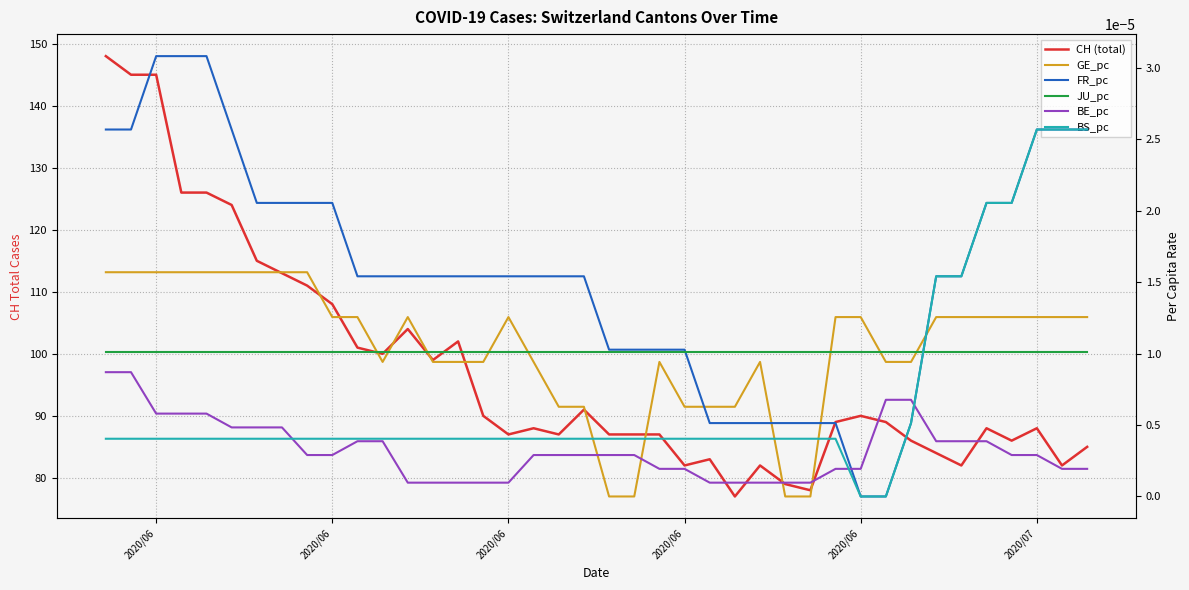

Reading left to right, transcribe all the data shown in this chart.

CH (total): 148.0	145.0	145.0	126.0	126.0	124.0	115.0	113.0	111.0	108.0	101.0	100.0	104.0	99.0	102.0	90.0	87.0	88.0	87.0	91.0	87.0	87.0	87.0	82.0	83.0	77.0	82.0	79.0	78.0	89.0	90.0	89.0	86.0	84.0	82.0	88.0	86.0	88.0	82.0	85.0
GE_pc: 0.0	0.0	0.0	0.0	0.0	0.0	0.0	0.0	0.0	0.0	0.0	0.0	0.0	0.0	0.0	0.0	0.0	0.0	0.0	0.0	0.0	0.0	0.0	0.0	0.0	0.0	0.0	0.0	0.0	0.0	0.0	0.0	0.0	0.0	0.0	0.0	0.0	0.0	0.0	0.0
FR_pc: 0.0	0.0	0.0	0.0	0.0	0.0	0.0	0.0	0.0	0.0	0.0	0.0	0.0	0.0	0.0	0.0	0.0	0.0	0.0	0.0	0.0	0.0	0.0	0.0	0.0	0.0	0.0	0.0	0.0	0.0	0.0	0.0	0.0	0.0	0.0	0.0	0.0	0.0	0.0	0.0
JU_pc: 0.0	0.0	0.0	0.0	0.0	0.0	0.0	0.0	0.0	0.0	0.0	0.0	0.0	0.0	0.0	0.0	0.0	0.0	0.0	0.0	0.0	0.0	0.0	0.0	0.0	0.0	0.0	0.0	0.0	0.0	0.0	0.0	0.0	0.0	0.0	0.0	0.0	0.0	0.0	0.0
BE_pc: 0.0	0.0	0.0	0.0	0.0	0.0	0.0	0.0	0.0	0.0	0.0	0.0	0.0	0.0	0.0	0.0	0.0	0.0	0.0	0.0	0.0	0.0	0.0	0.0	0.0	0.0	0.0	0.0	0.0	0.0	0.0	0.0	0.0	0.0	0.0	0.0	0.0	0.0	0.0	0.0
BS_pc: 0.0	0.0	0.0	0.0	0.0	0.0	0.0	0.0	0.0	0.0	0.0	0.0	0.0	0.0	0.0	0.0	0.0	0.0	0.0	0.0	0.0	0.0	0.0	0.0	0.0	0.0	0.0	0.0	0.0	0.0	0.0	0.0	0.0	0.0	0.0	0.0	0.0	0.0	0.0	0.0